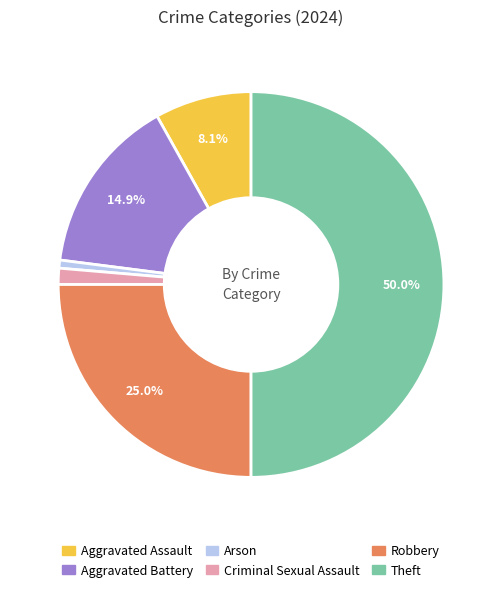

Does Aggravated Battery represent more than half of the total?

No